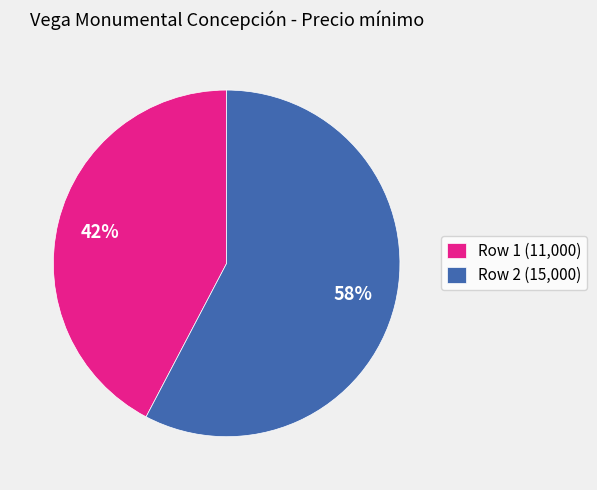

Is the sum of Row 1 (11,000) and Row 2 (15,000) greater than half?

Yes